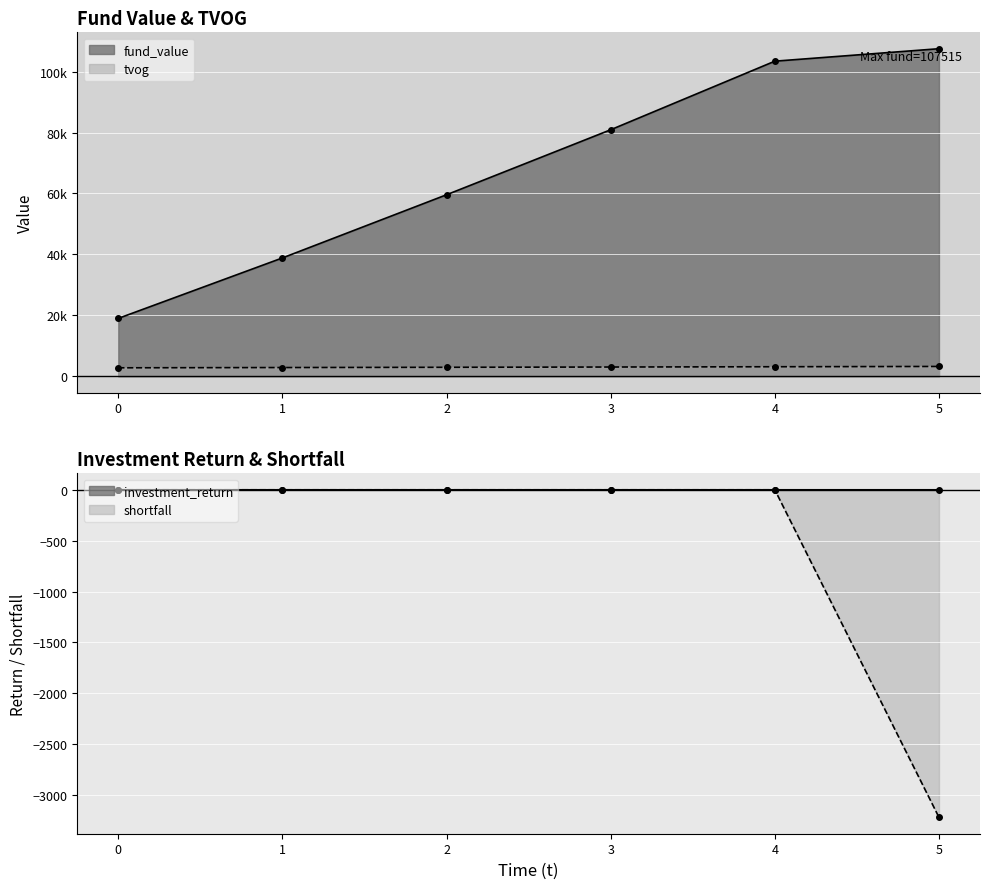

What are all the series names shown in the legend?

investment_return, fund_value, shortfall, tvog